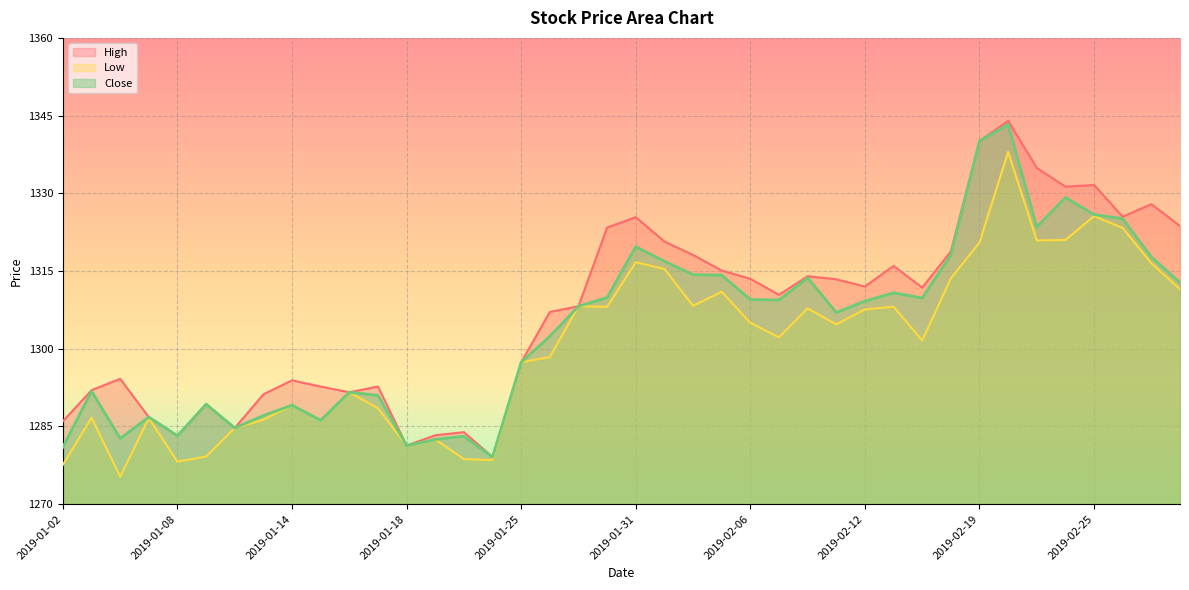

How many lines are shown in the chart?

3